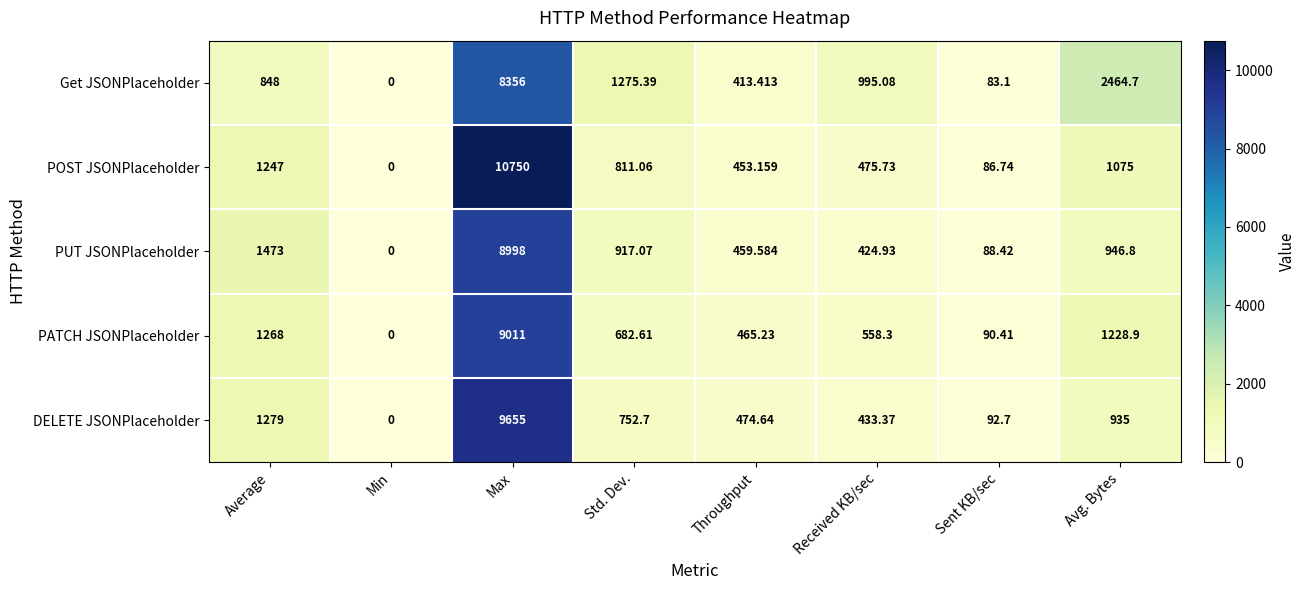

How many categories are shown in the chart?

8